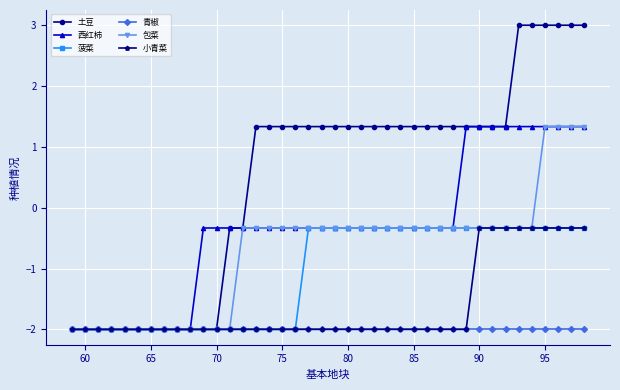

Rank the series by their average value, from highest to lowest.

土豆, 西红柿, 包菜, 菠菜, 小青菜, 青椒